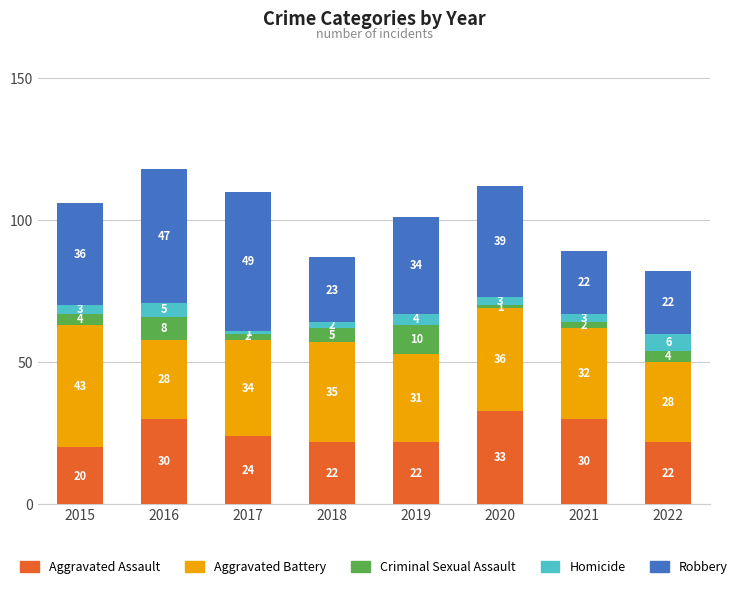

What is the total value across all series at 2015?

106